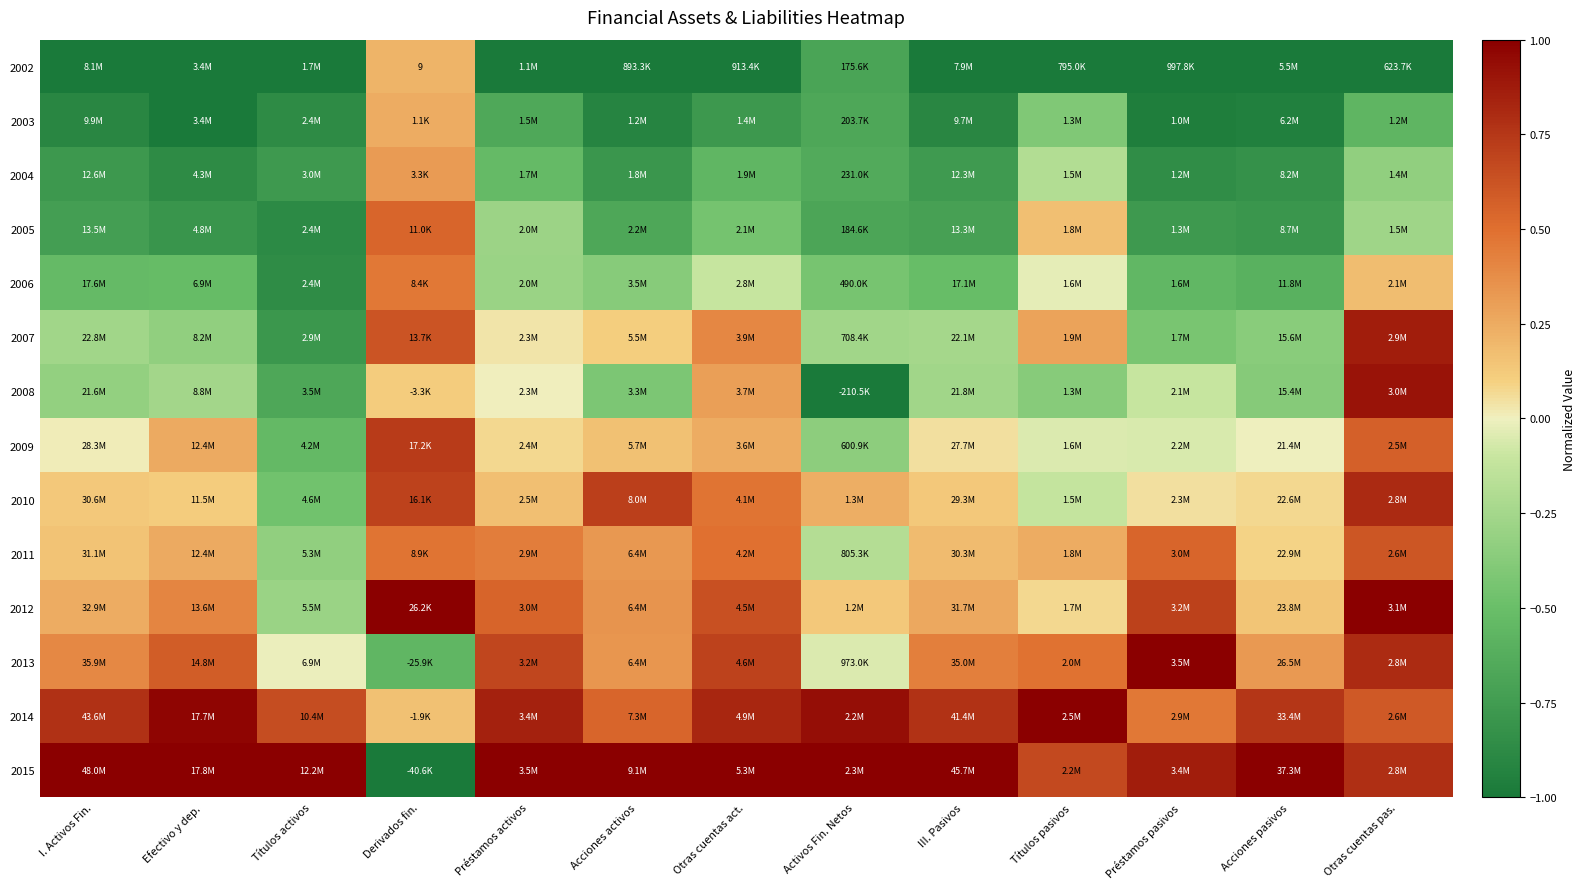

True or false: 2003 has a value of -0.3 at III. Pasivos.

False